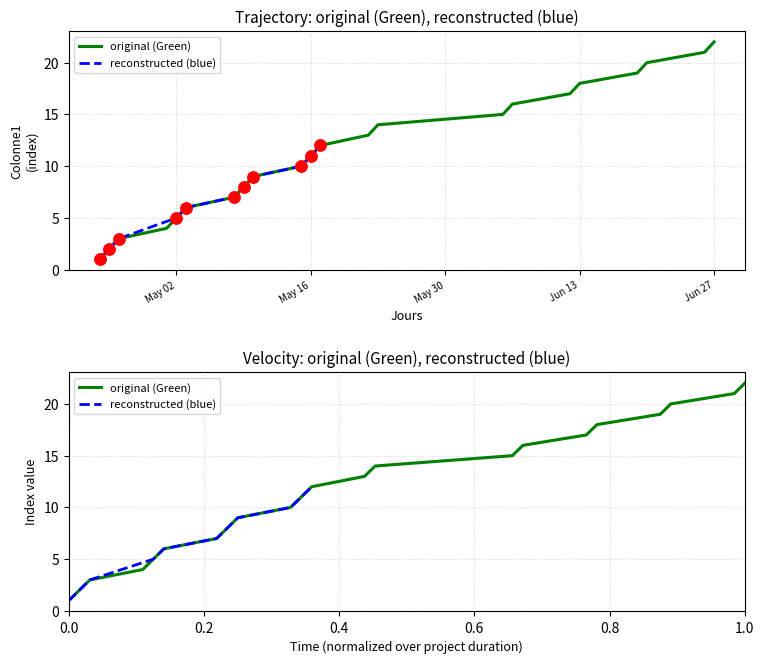

What is the change in value from 2023-05-10 to 2023-06-27?

+13